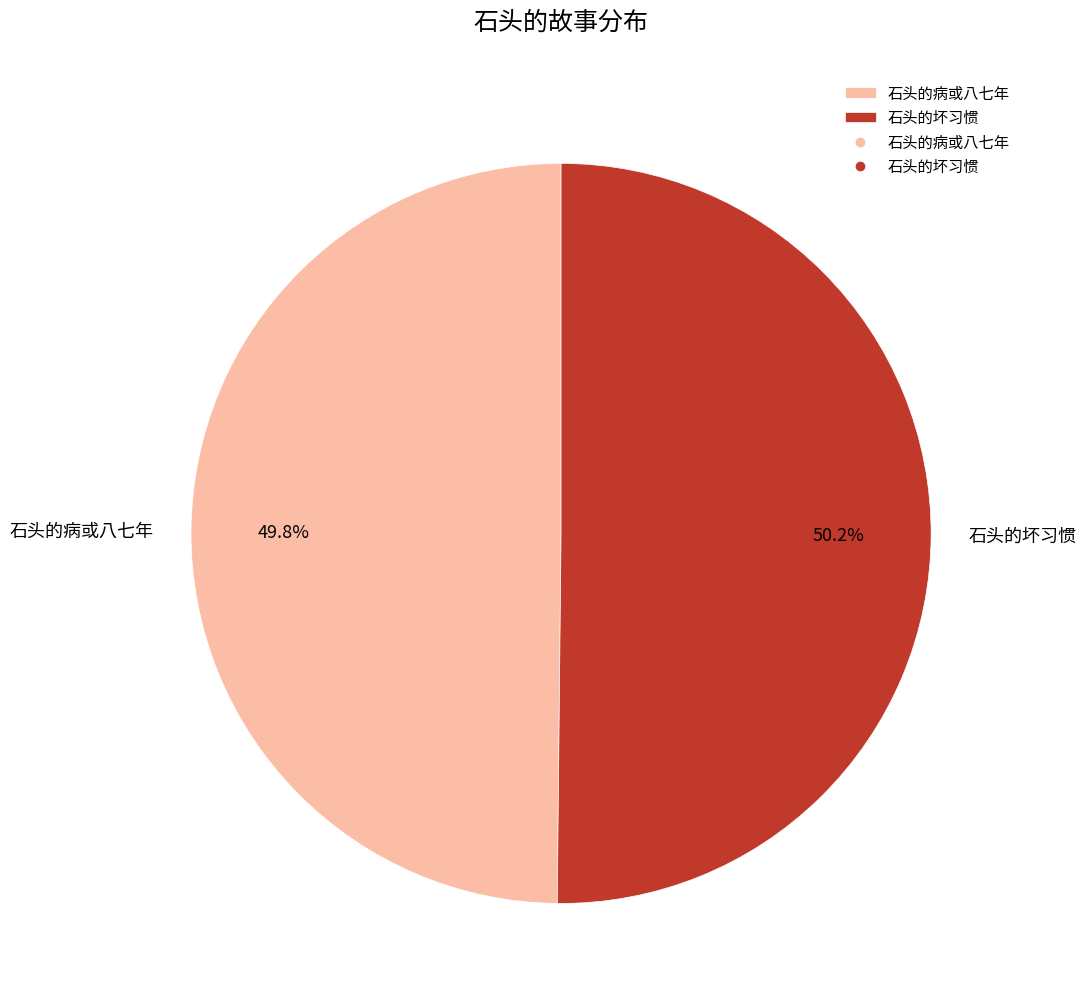

How many slices are in this pie chart?

2